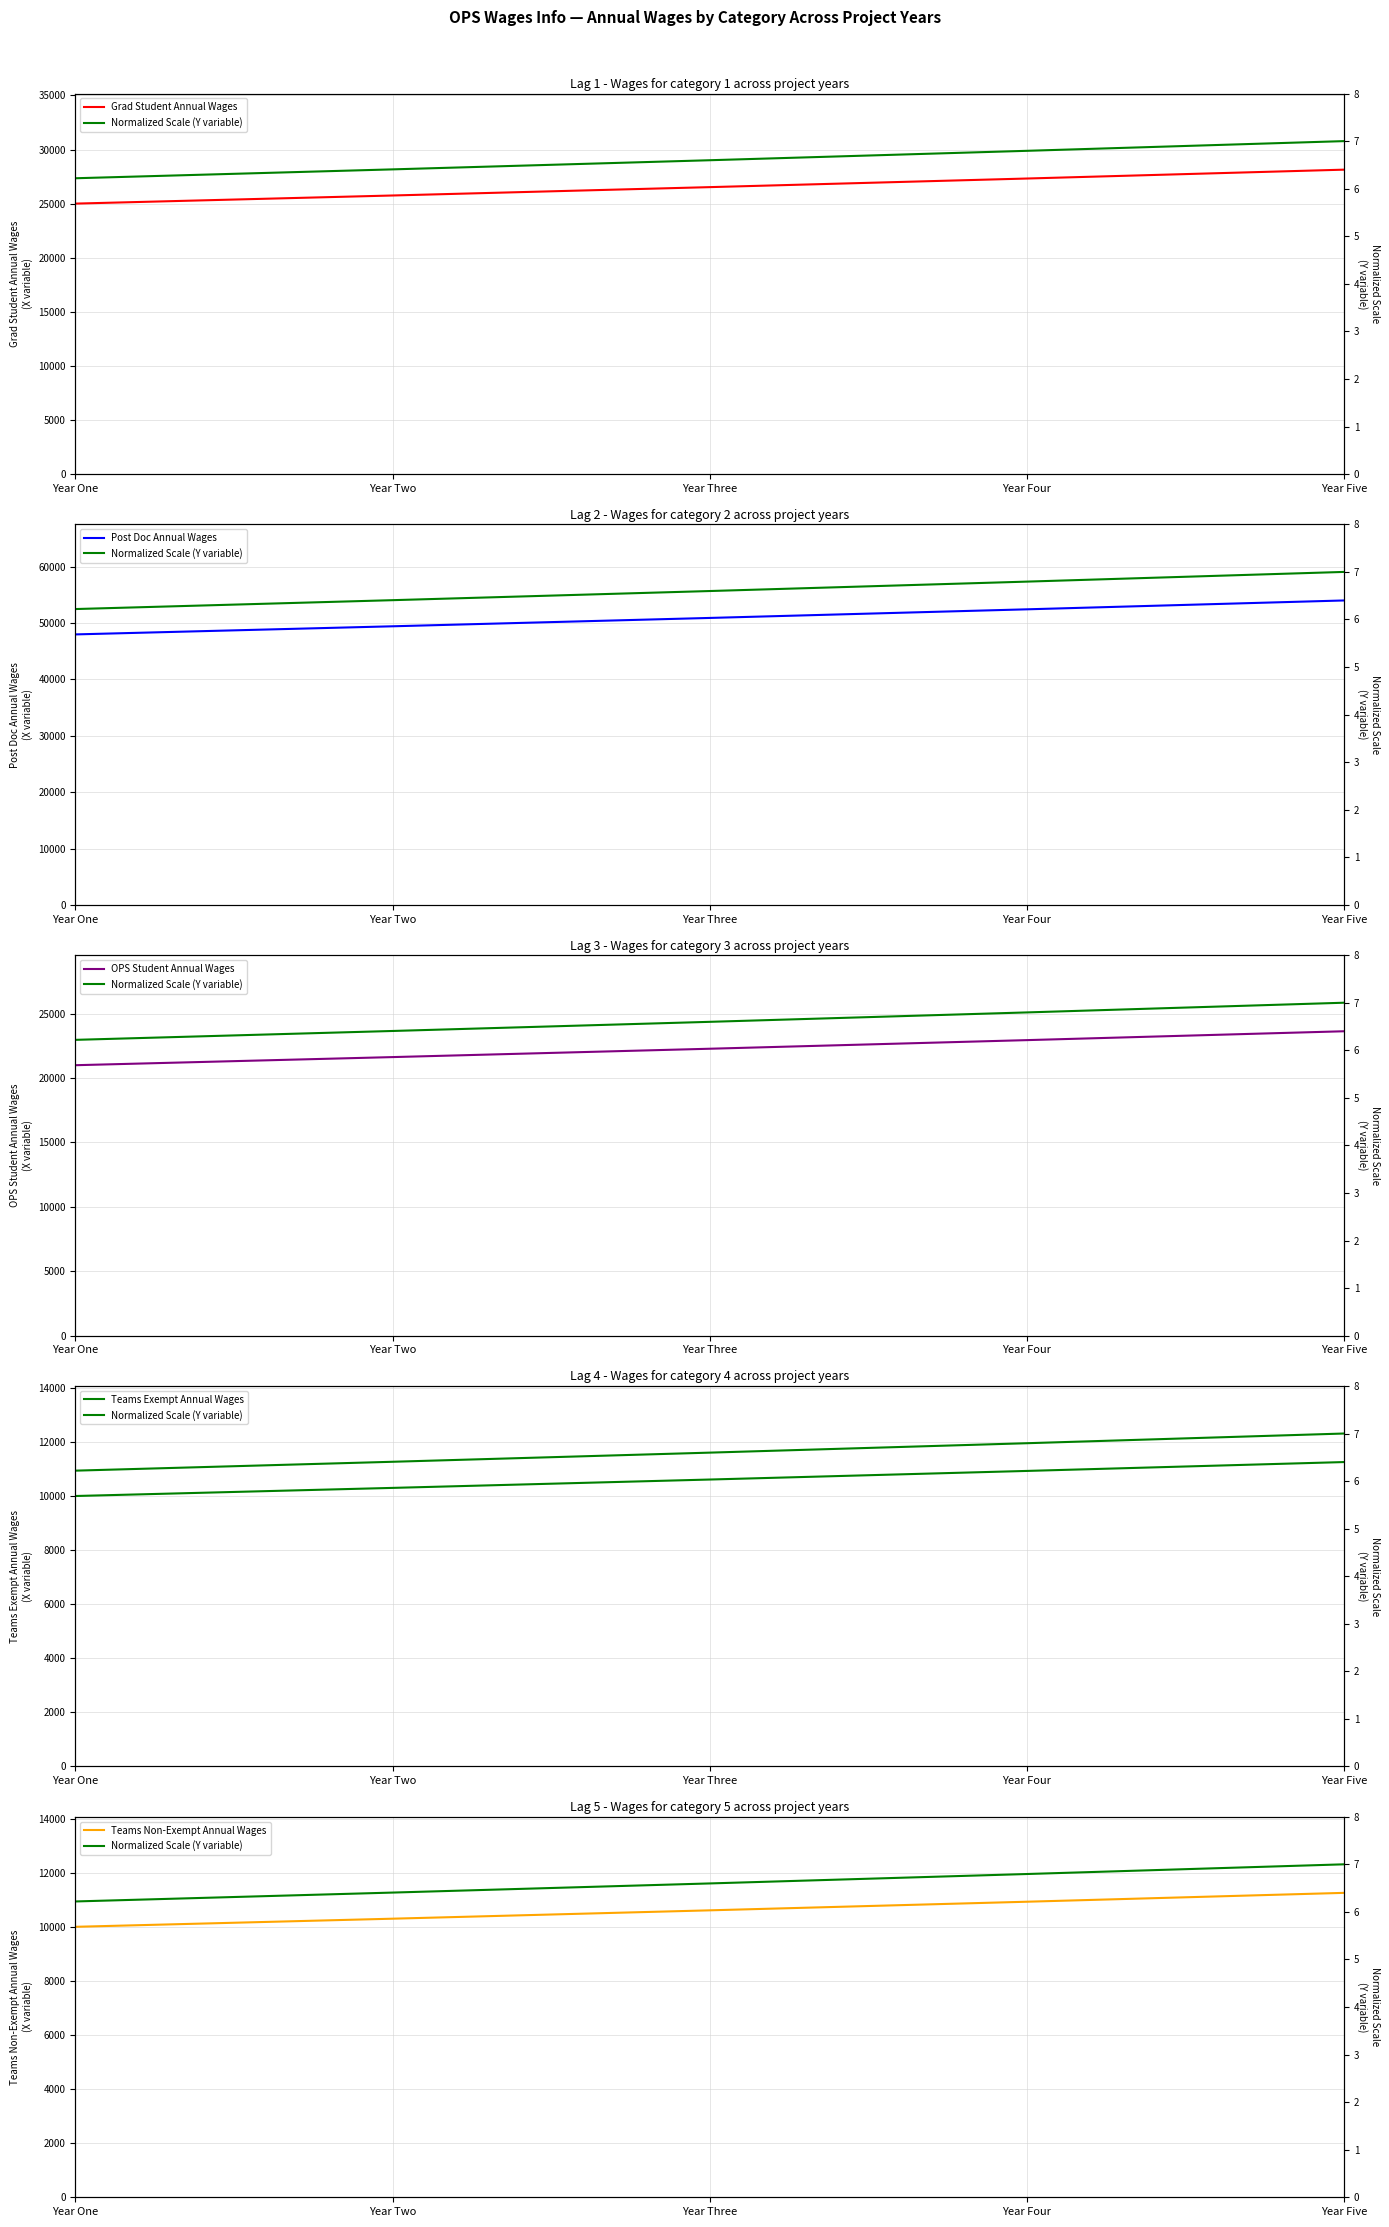

What is the label of the 1st point from the right?

Year Five